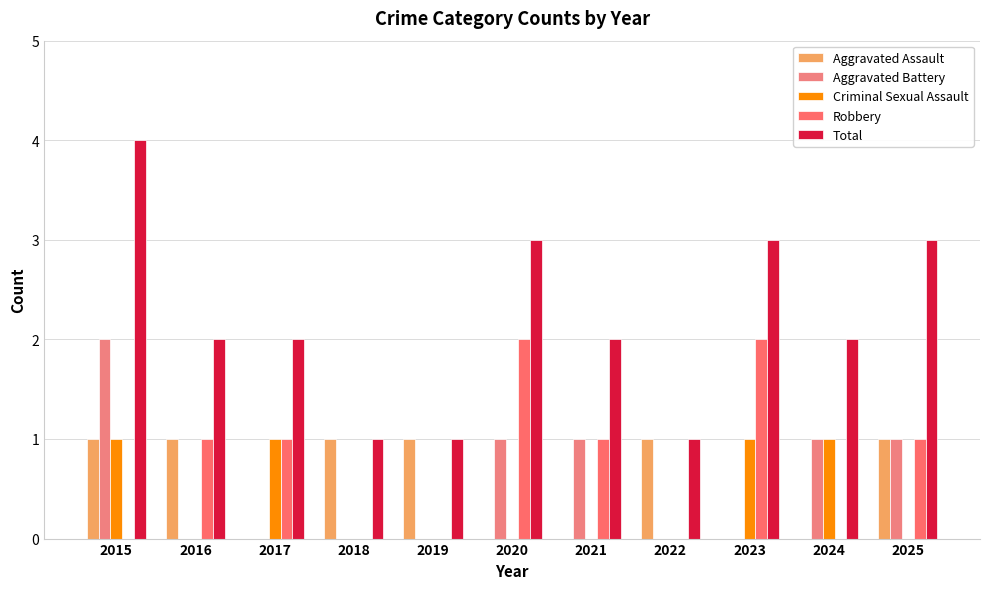

Is it true that Criminal Sexual Assault equals 0 at 2024?

False